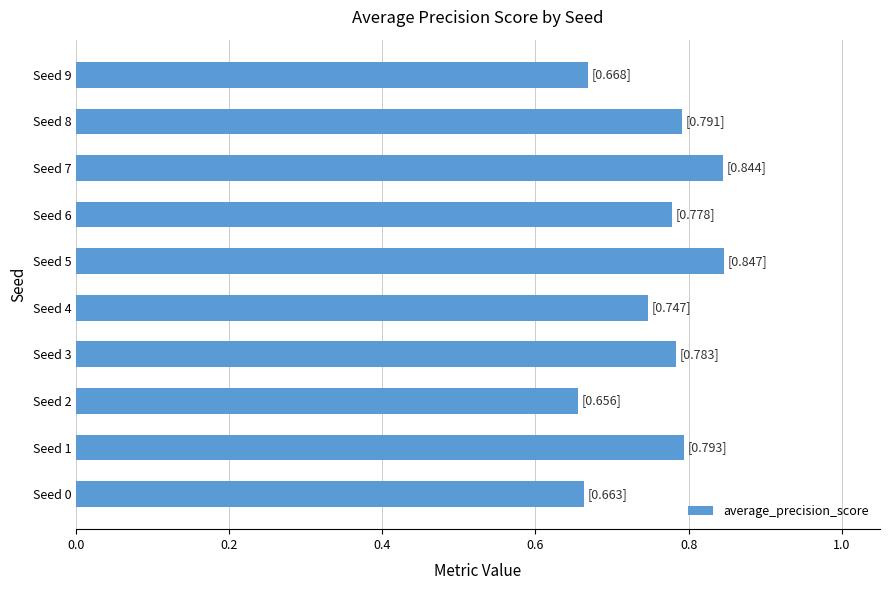

Count the number of categories in the chart.

10